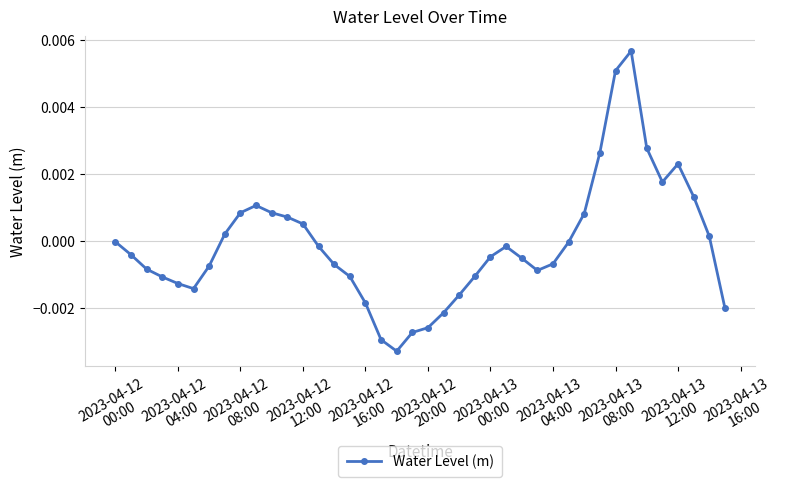

Does the chart have visible grid lines?

Yes